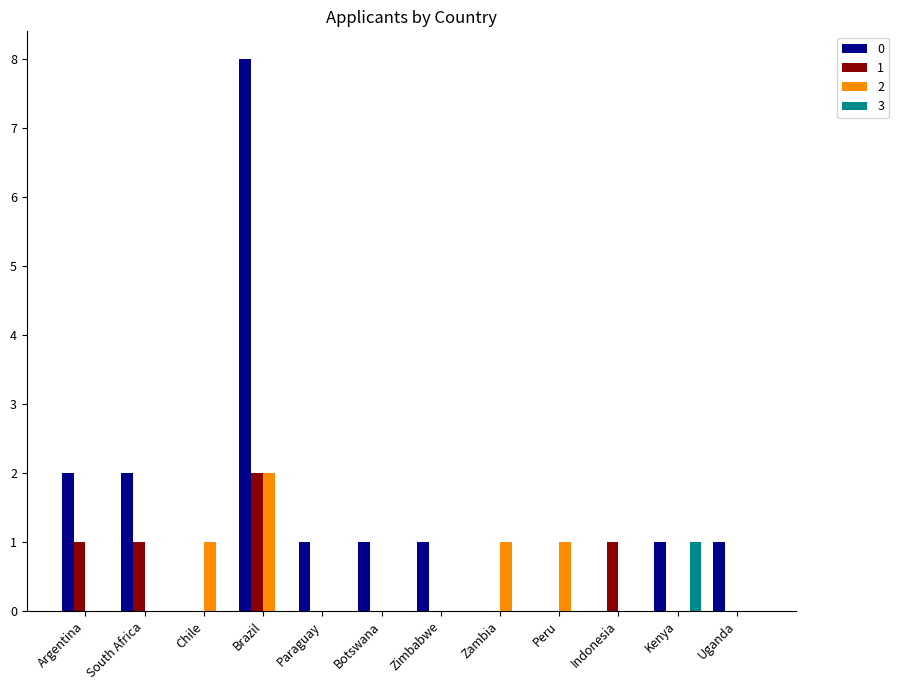

Which label corresponds to the largest value in the chart?

Brazil